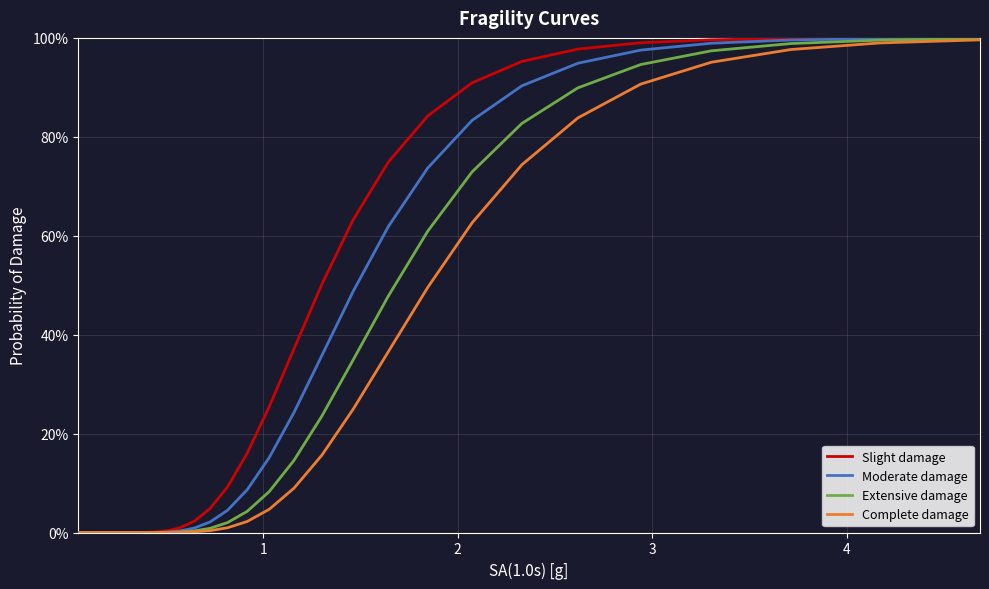

Which series has the widest spread of values?

Slight damage